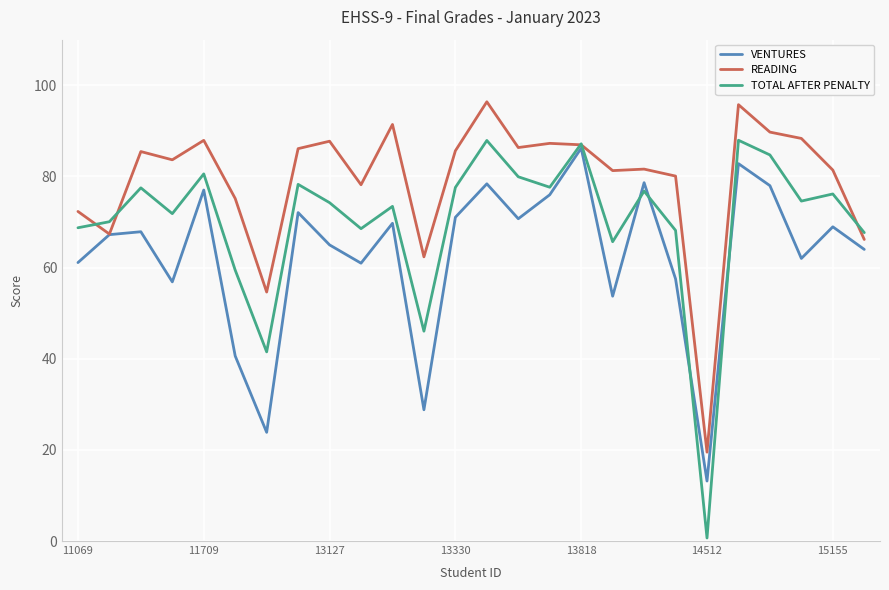

At how many categories does at least one series exceed 52?

25